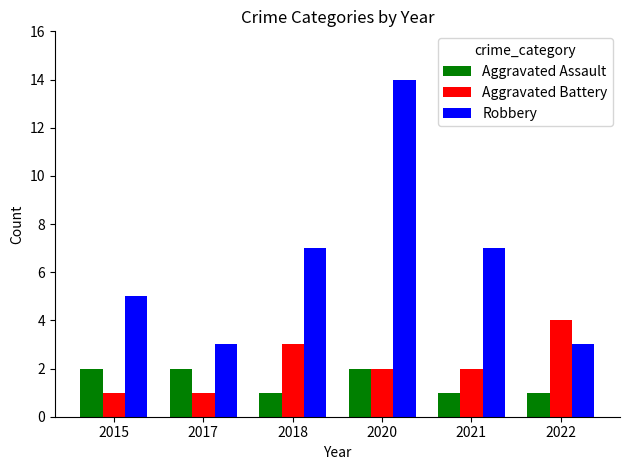

What is the maximum value shown in the chart?

14